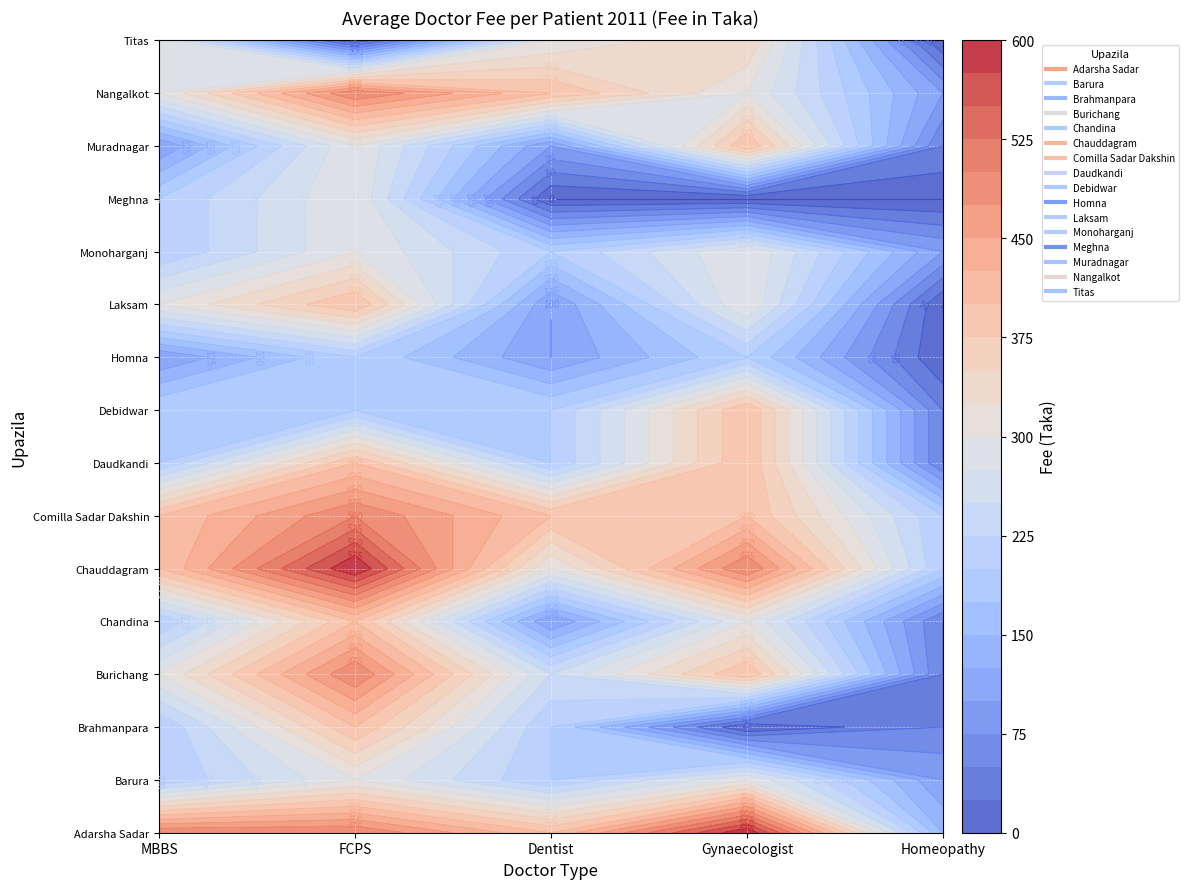

What value does the Monoharganj series have at Dentist, to the nearest 5?

200